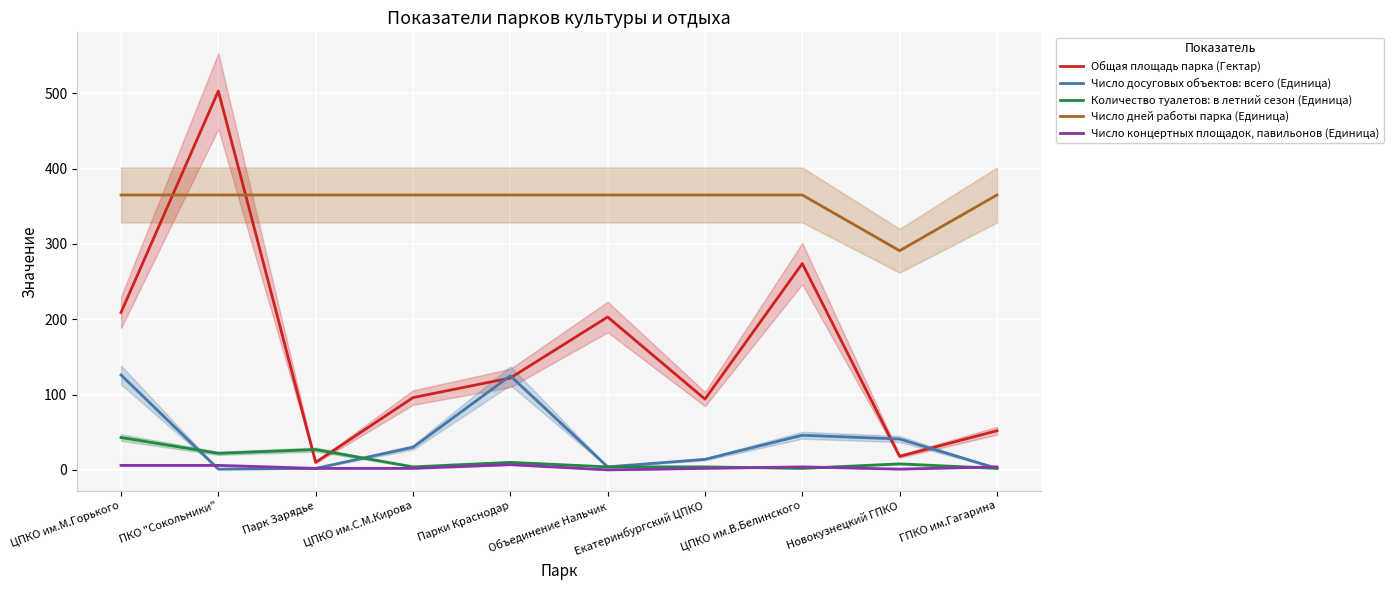

Which series has the largest total across all categories?

Число дней работы парка (Единица)